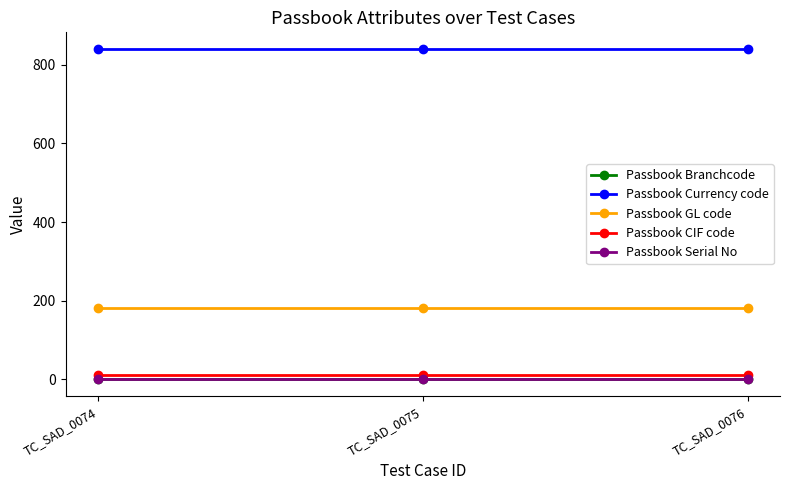

Which series has the largest total across all categories?

Passbook Currency code